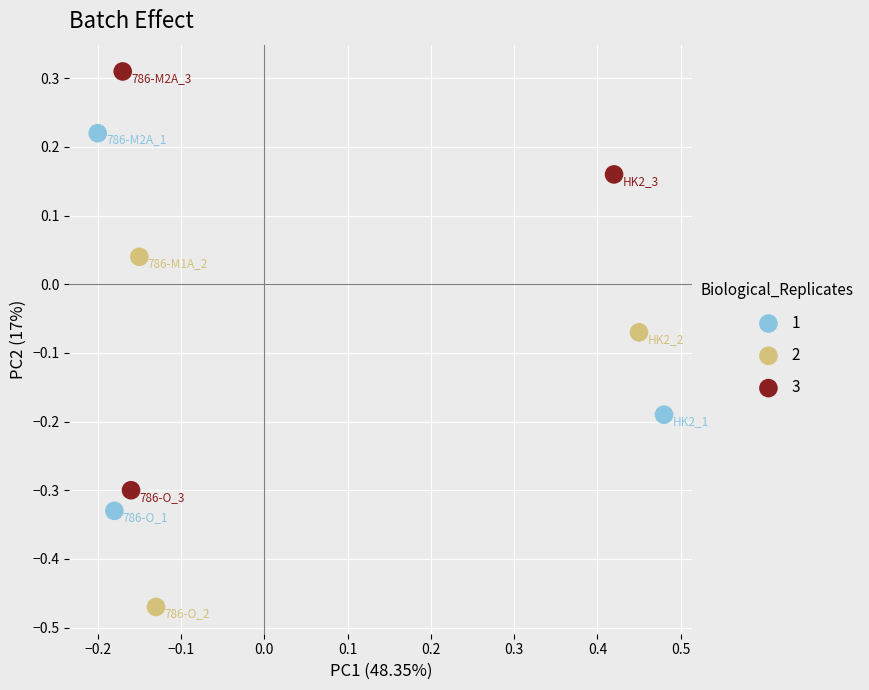

Which series contains the highest Y value?

3